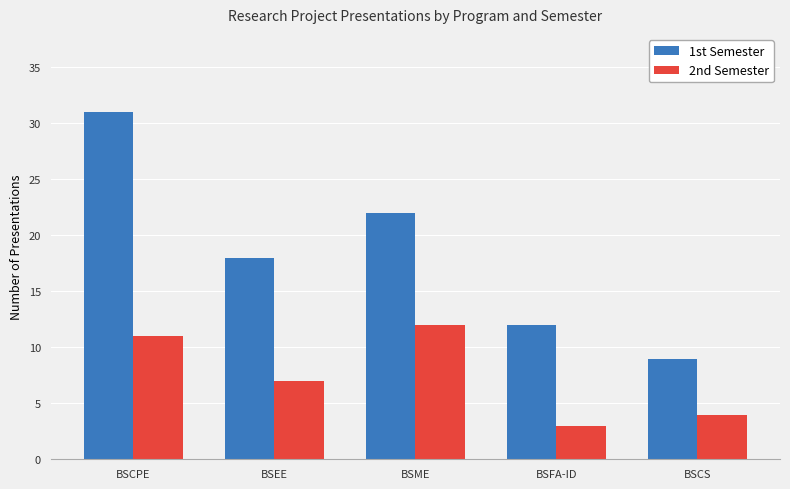

What is the total value across all series at BSEE?

25